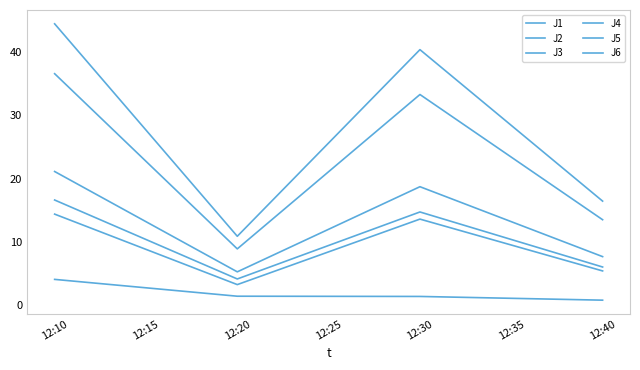

Rank the series at 12:20 from lowest to highest value.

J3, J2, J6, J1, J5, J4